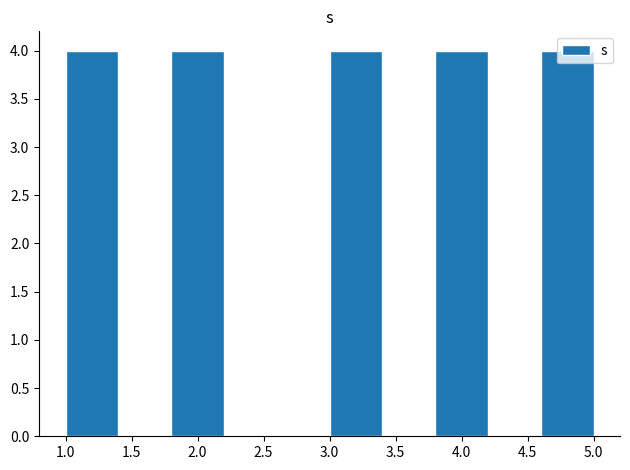

How tall is the bar that spans 1.0 to 1.4 on the x-axis? The values are not printed on the chart, so give them approximately, as read against the axis.

4